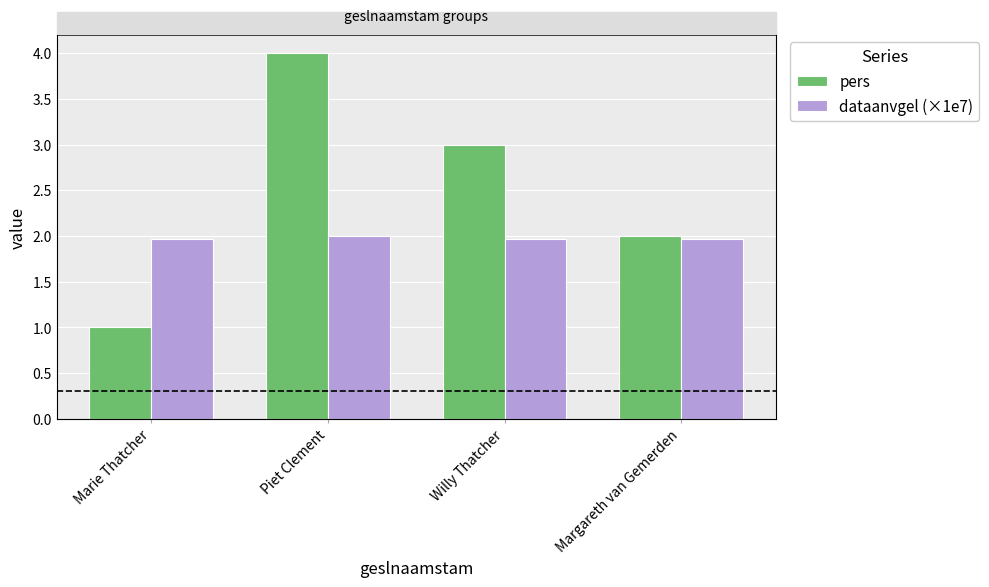

Which series has the largest range (max minus min)?

pers